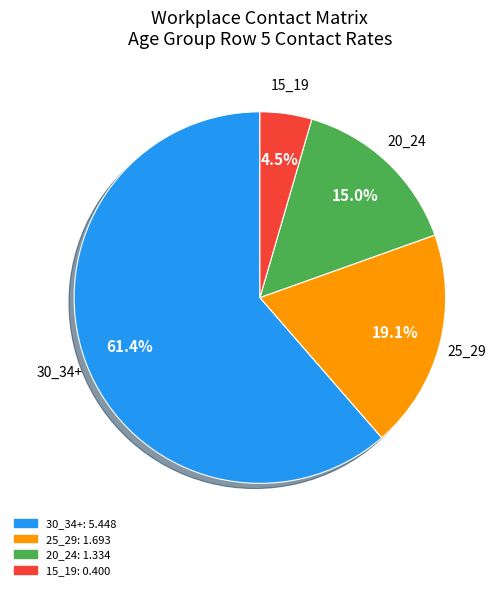

Rank the categories by value from highest to lowest.

30_34+, 25_29, 20_24, 15_19